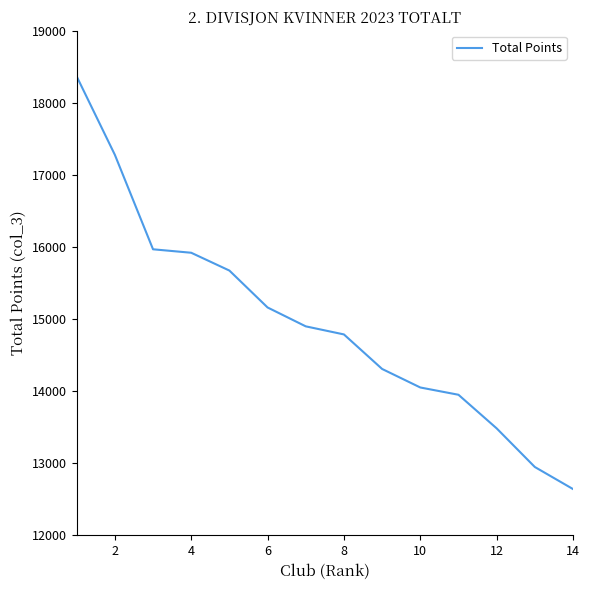

What is the difference between the maximum and minimum values?

5725